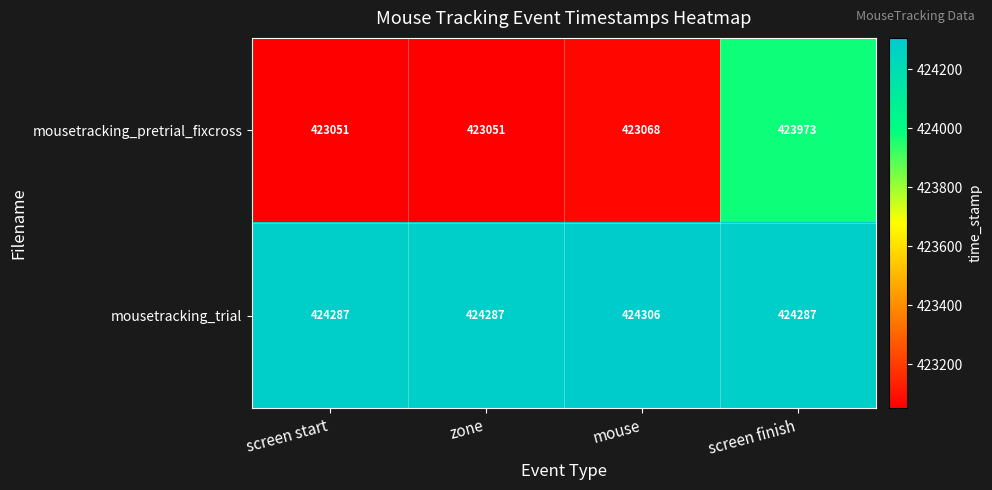

Which series has the largest total across all categories?

mousetracking_trial